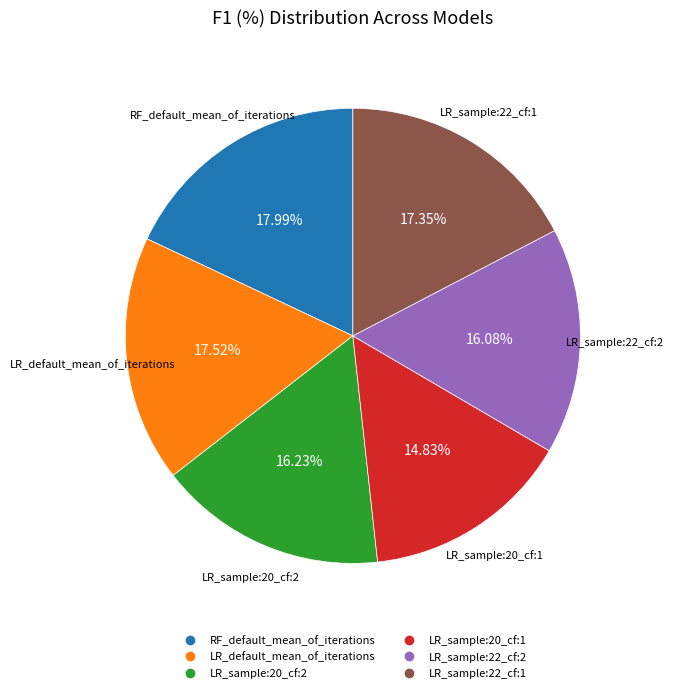

To the nearest percent, what is the difference between the largest and smallest slice percentages?

3%